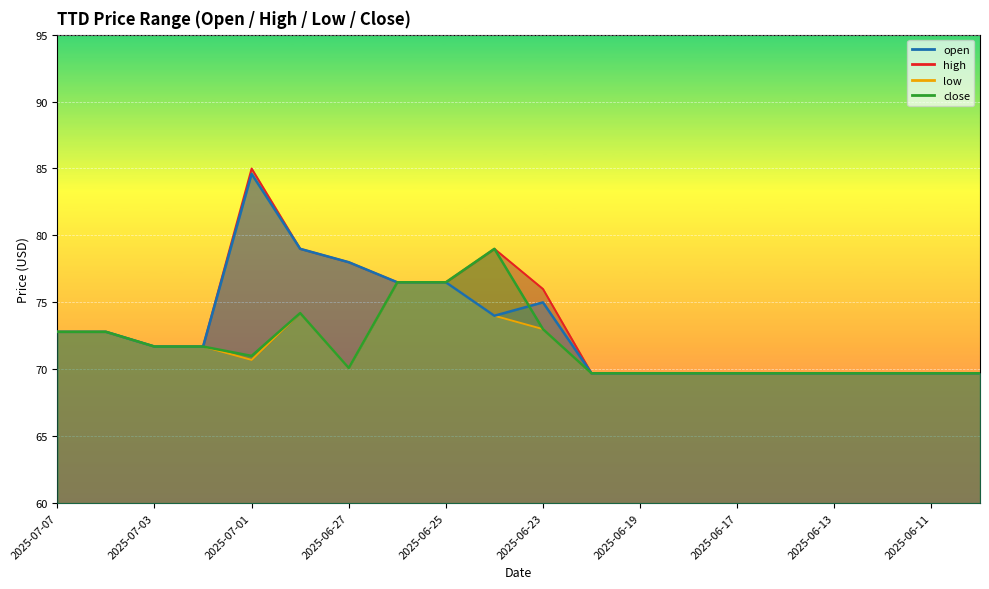

Rank the series by their maximum value, from lowest to highest.

low, close, open, high